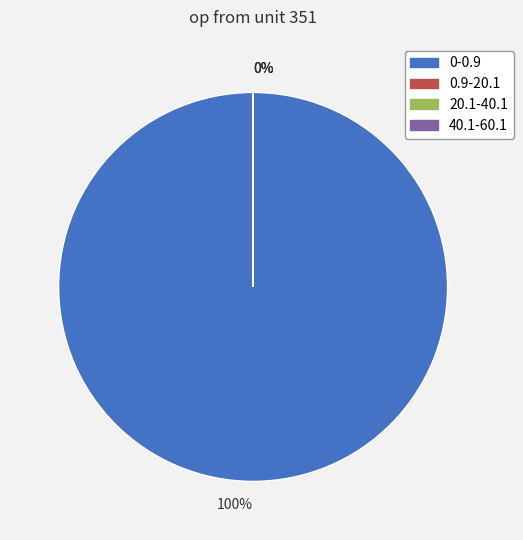

What percentage is the 0-0.9 slice, to the nearest percent?

100%